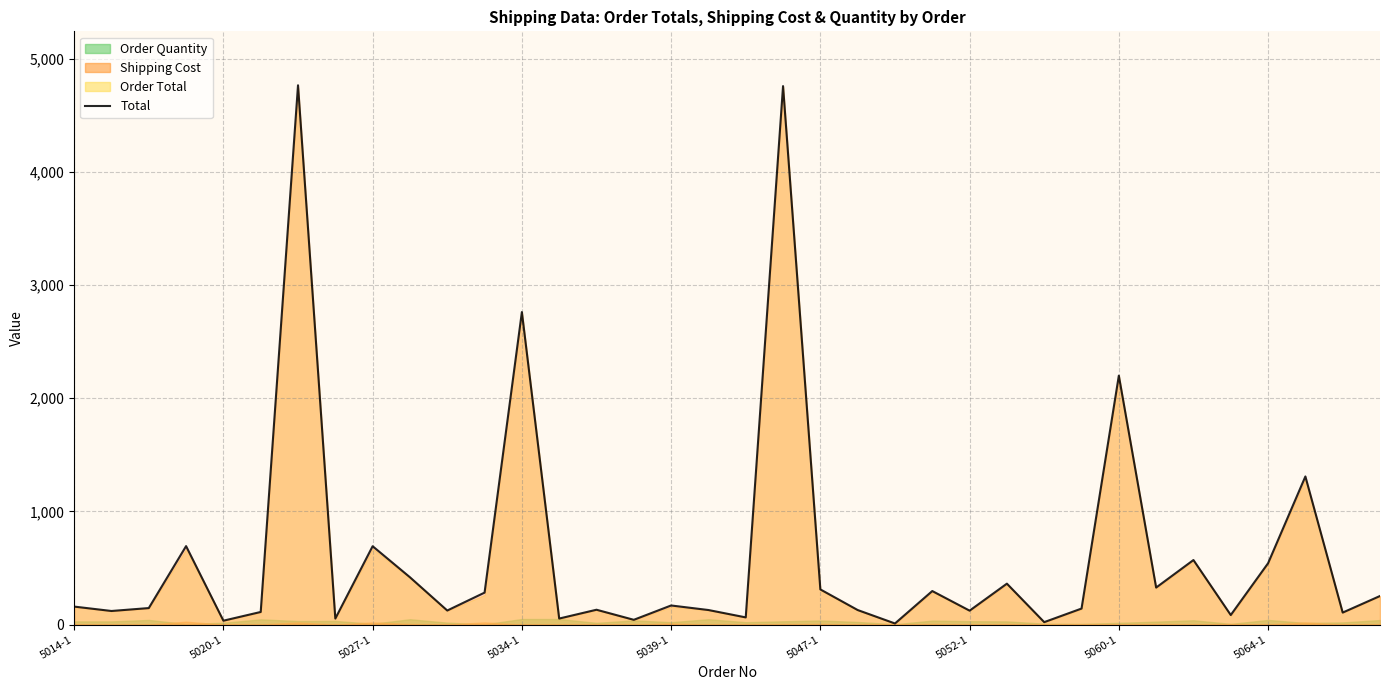

True or false: the data shows 93.2 at 13.

False